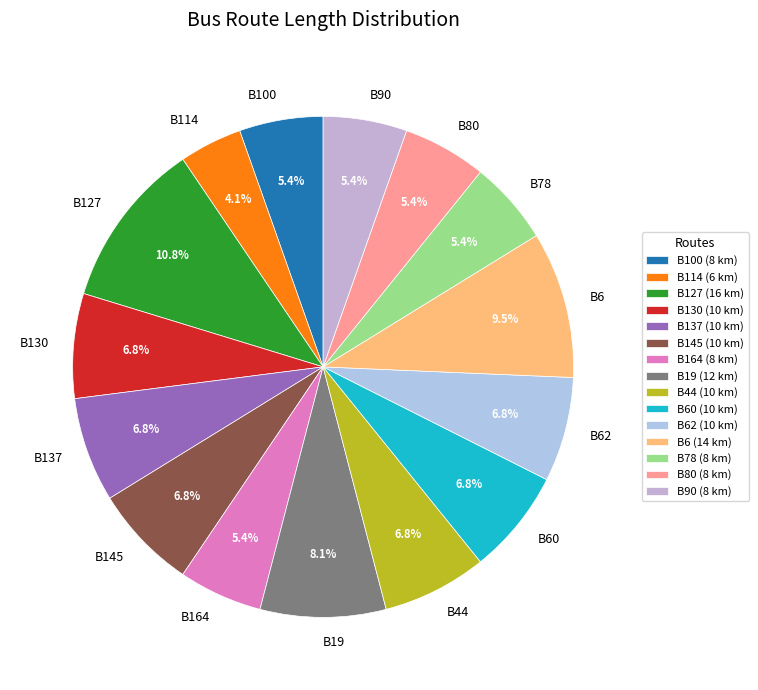

Does B6 account for over 50% of the chart?

No